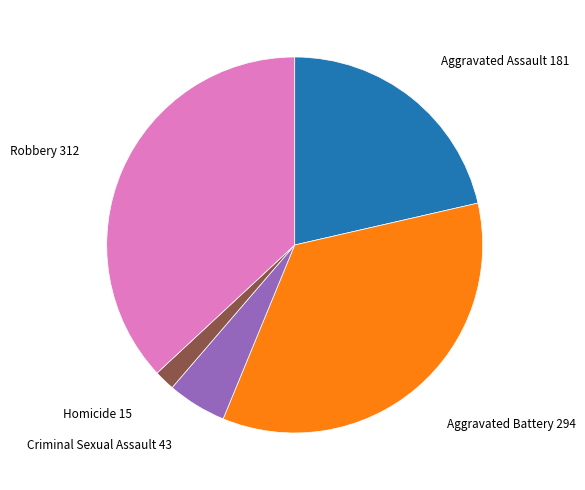

Which slice is the largest?

Robbery